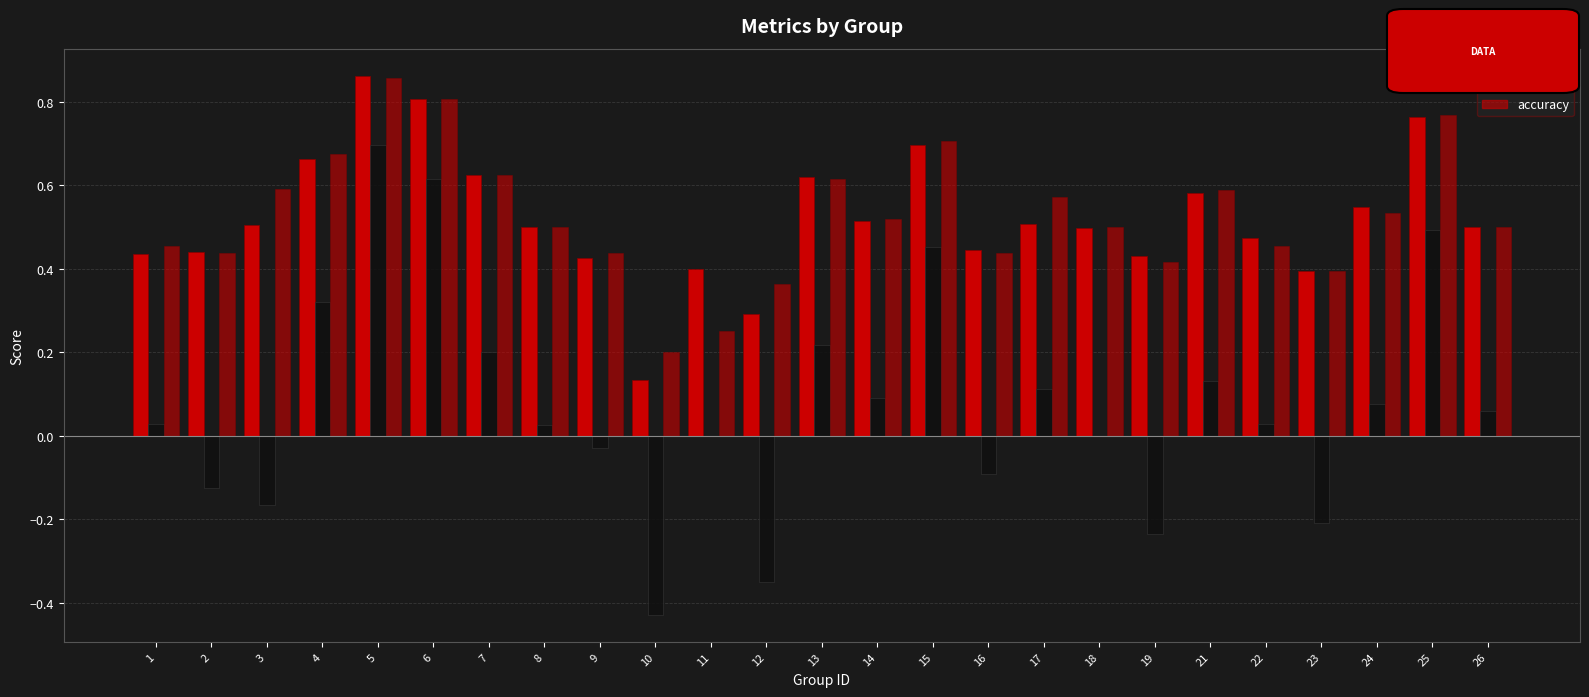

At which label is kappa closest to 0?

11